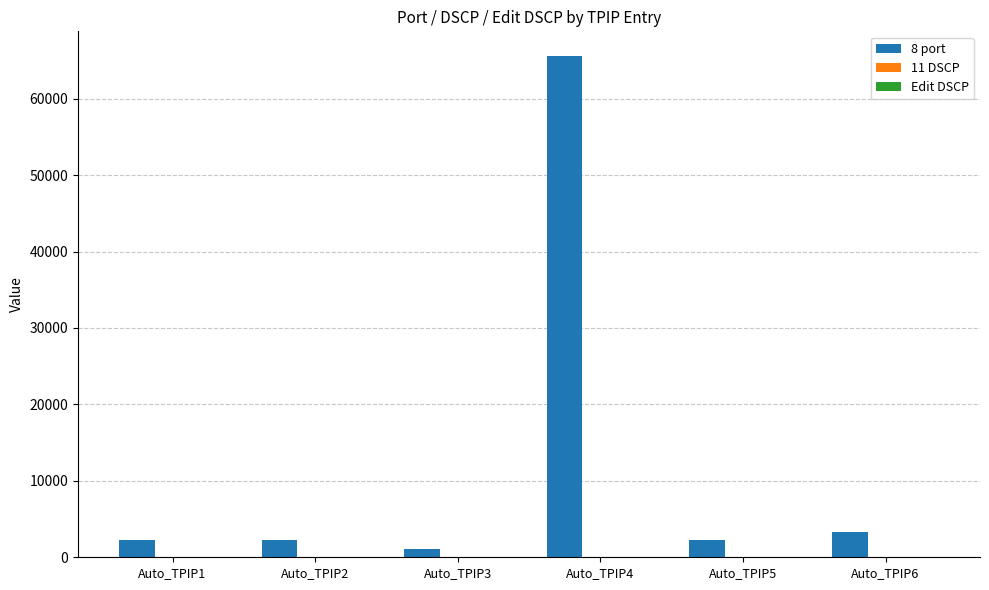

What is the greatest value displayed?

65534